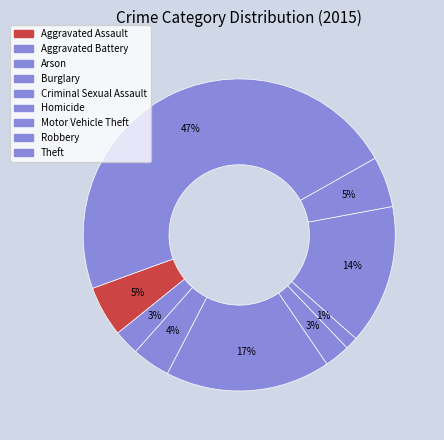

How many slices are in this pie chart?

9